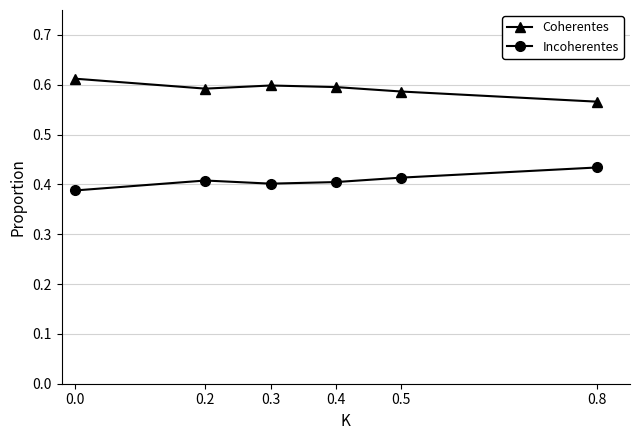

Rank the series by their maximum value, from lowest to highest.

Incoherentes, Coherentes